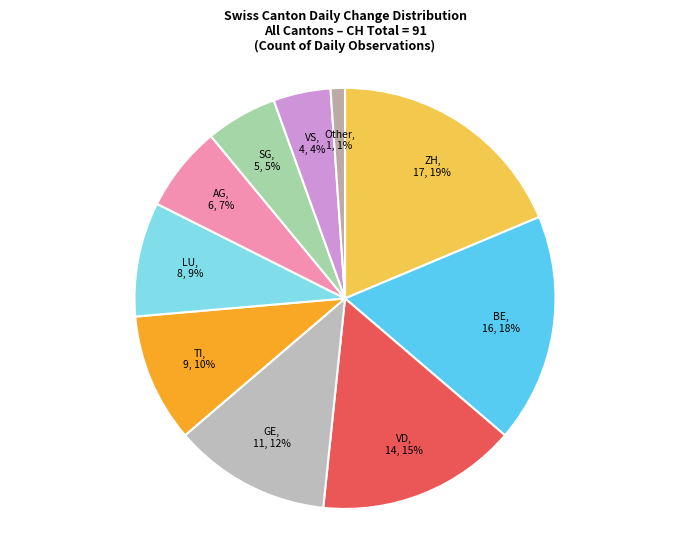

How many slices are in this pie chart?

10